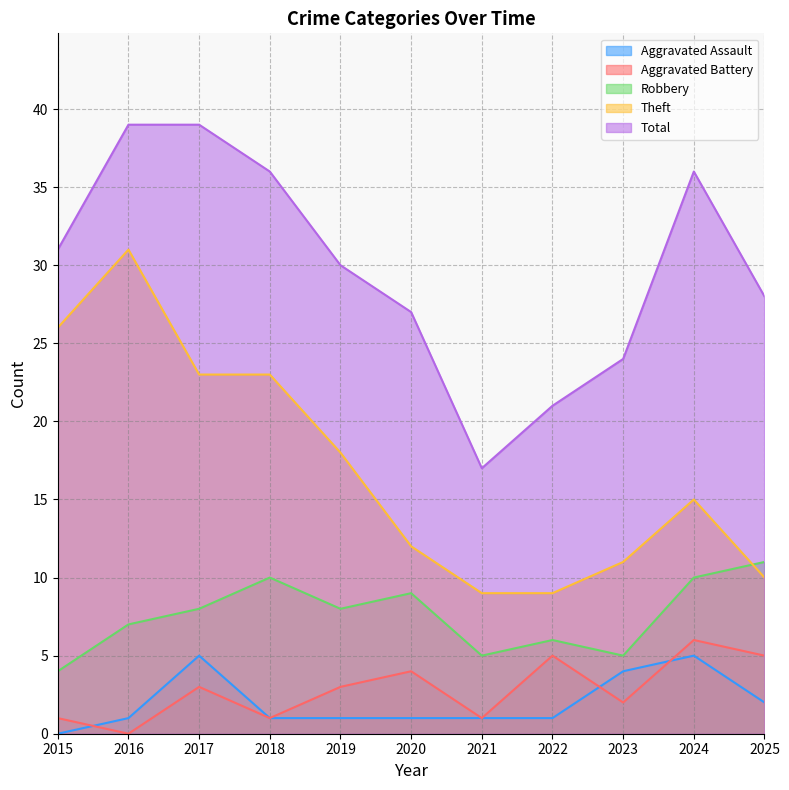

Reading right to left, transcribe all the data shown in this chart.

Aggravated Assault: 2025=2	2024=5	2023=4	2022=1	2021=1	2020=1	2019=1	2018=1	2017=5	2016=1	2015=0
Aggravated Battery: 2025=5	2024=6	2023=2	2022=5	2021=1	2020=4	2019=3	2018=1	2017=3	2016=0	2015=1
Robbery: 2025=11	2024=10	2023=5	2022=6	2021=5	2020=9	2019=8	2018=10	2017=8	2016=7	2015=4
Theft: 2025=10	2024=15	2023=11	2022=9	2021=9	2020=12	2019=18	2018=23	2017=23	2016=31	2015=26
Total: 2025=28	2024=36	2023=24	2022=21	2021=17	2020=27	2019=30	2018=36	2017=39	2016=39	2015=31